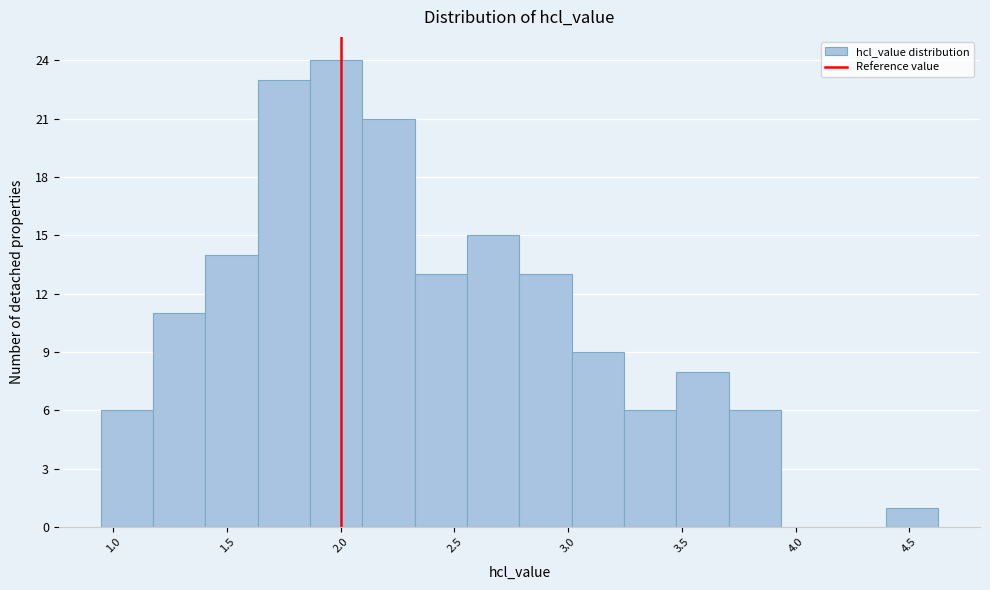

Over which range of the x-axis is the bar tallest?

1.85 to 2.10